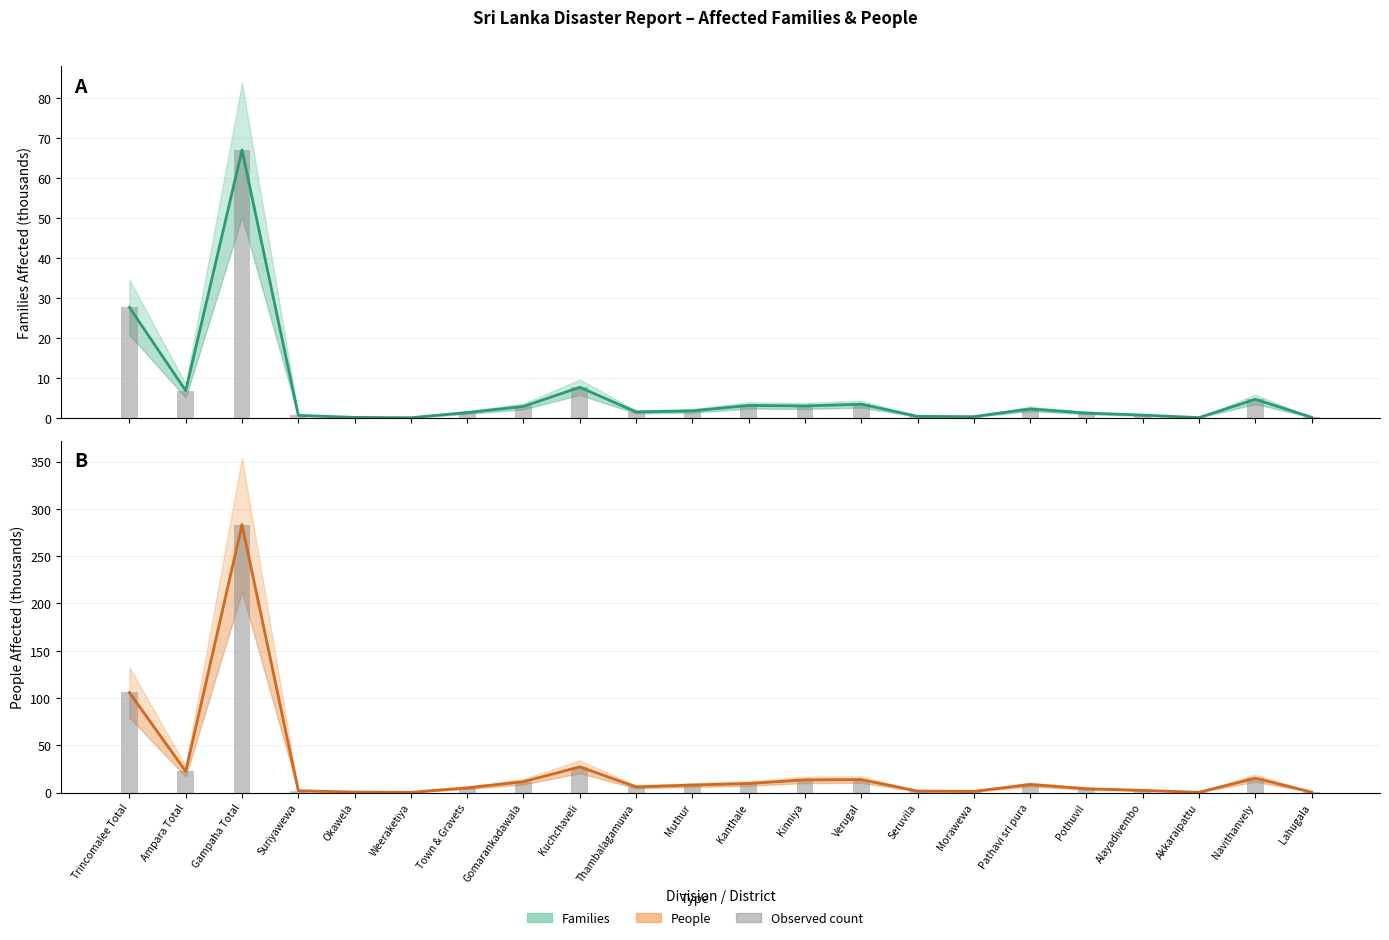

List the series in order of their peak value, lowest first.

Families, Families (bar), People, People (bar)